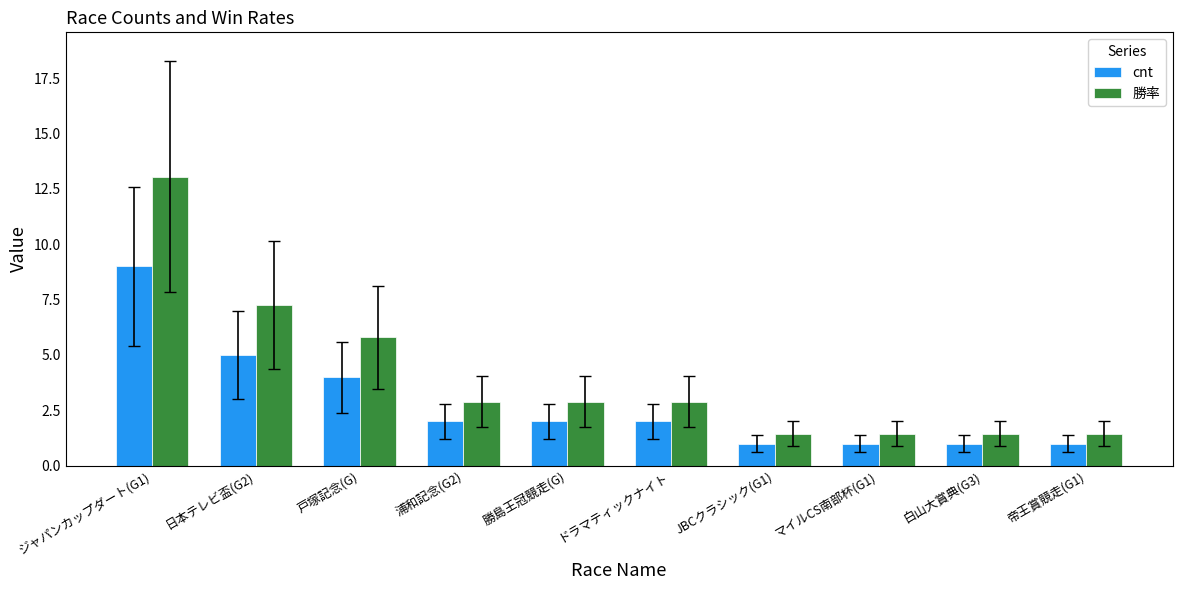

What position from the right is ドラマティックナイト?

5